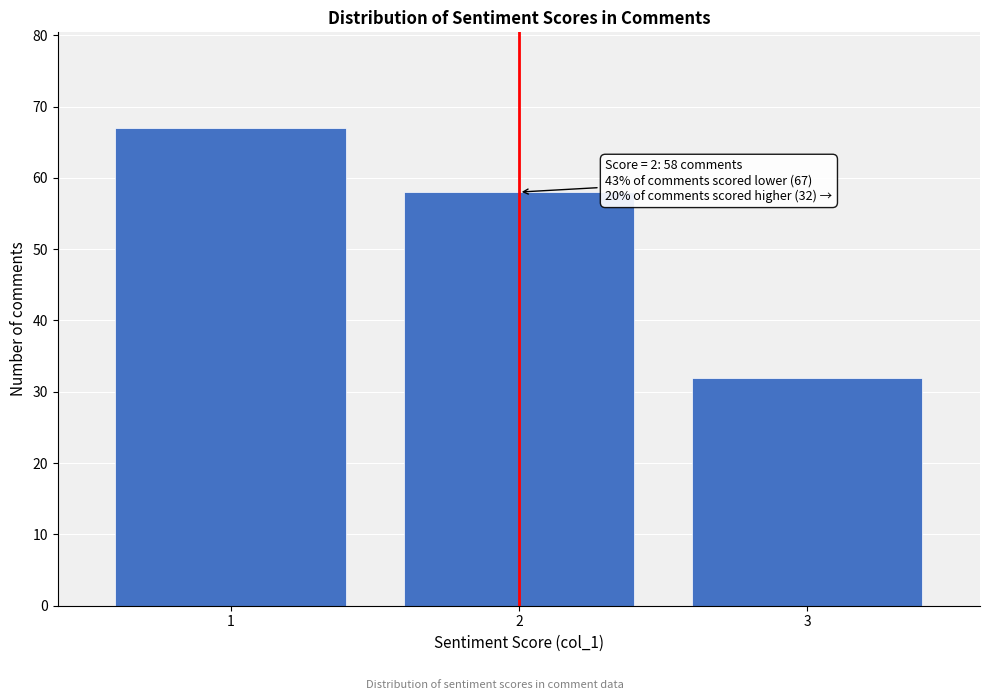

Reading left to right, what are all the values shown in this chart?

67	58	32